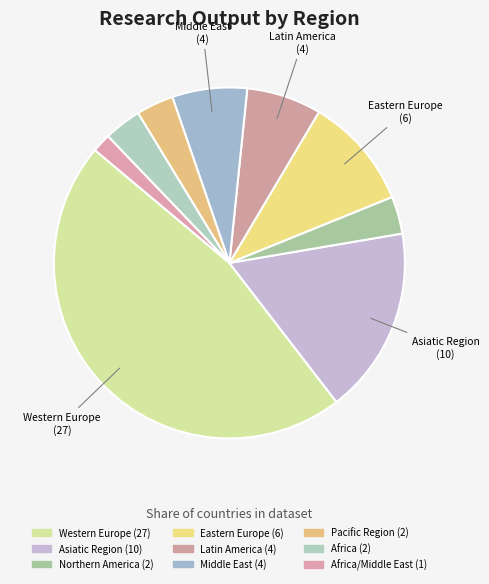

How many segments does this pie chart have?

9